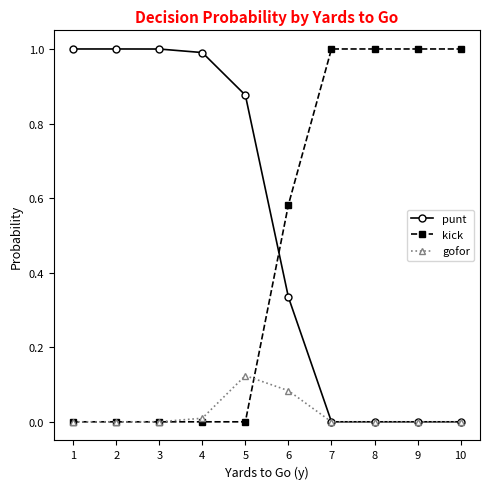

Is the value of kick at 7 greater than the value of gofor at 9?

Yes